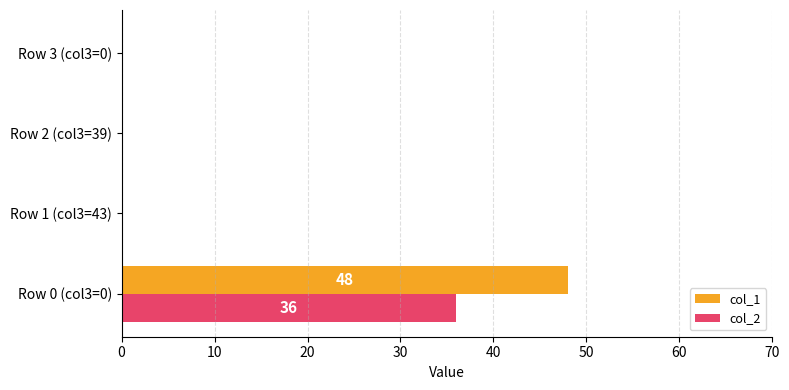

What is the average value of the col_2 series?

9